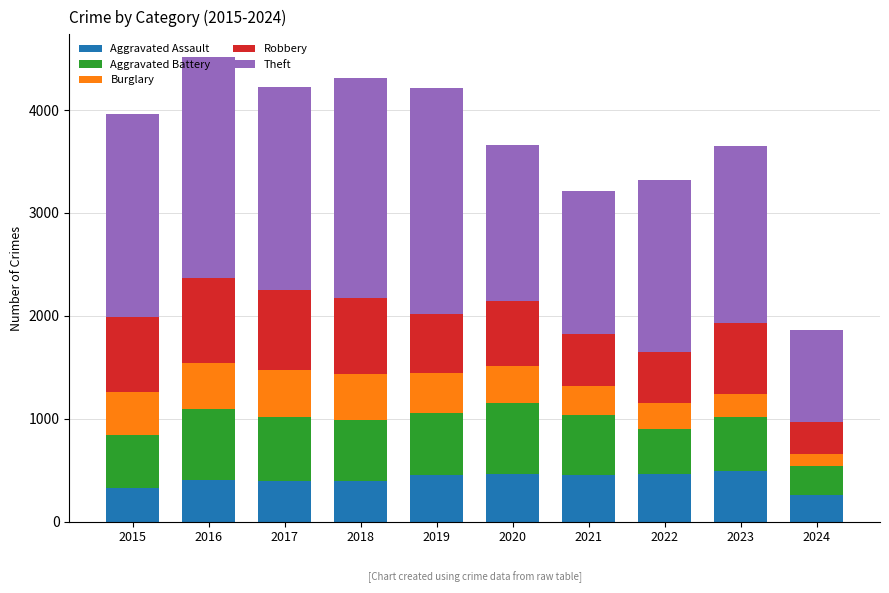

The Aggravated Assault series shows 452 at 2019. True or false?

True